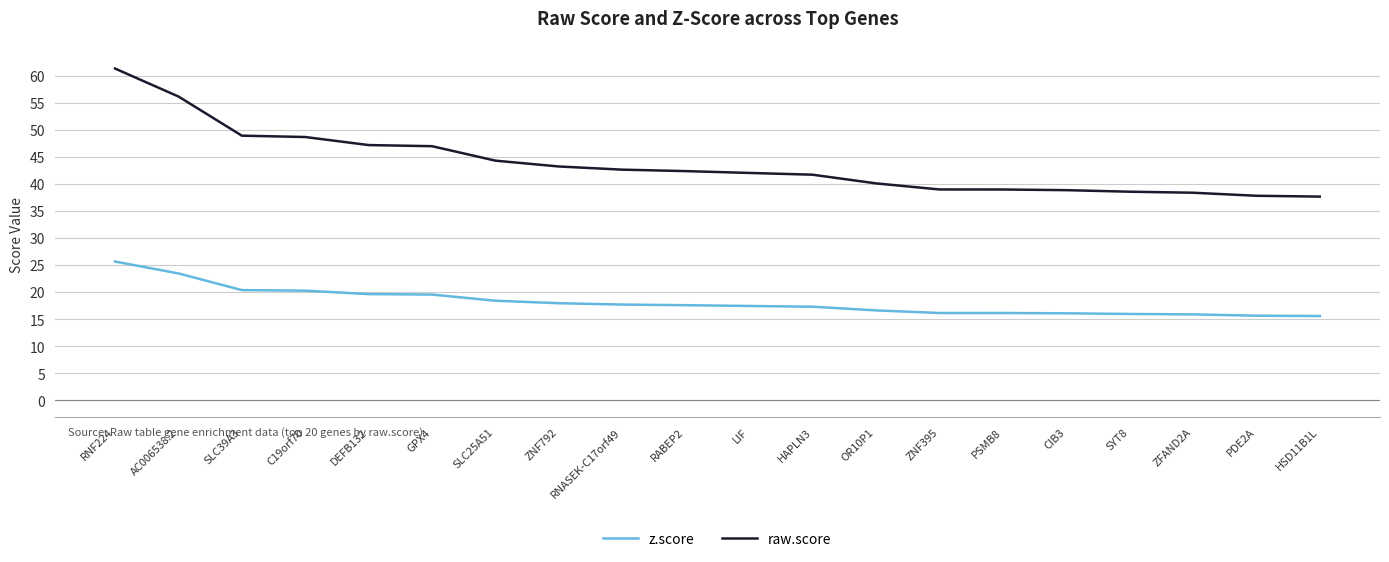

True or false: z.score has a value of 15.6 at HSD11B1L.

True